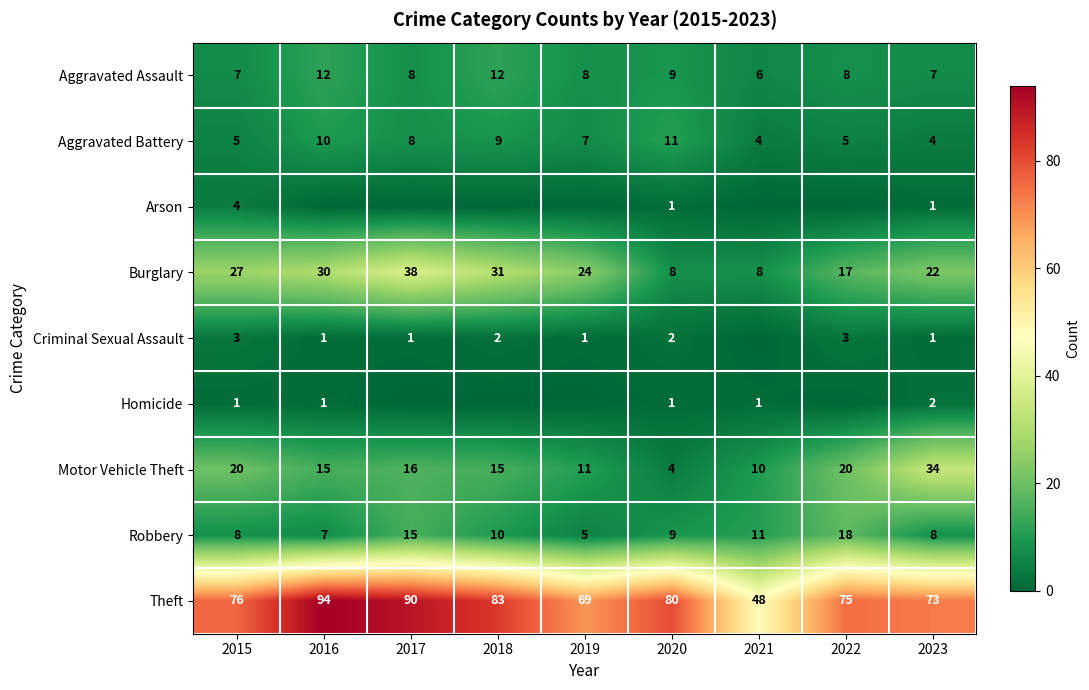

What is the lowest value of the Theft series?

48